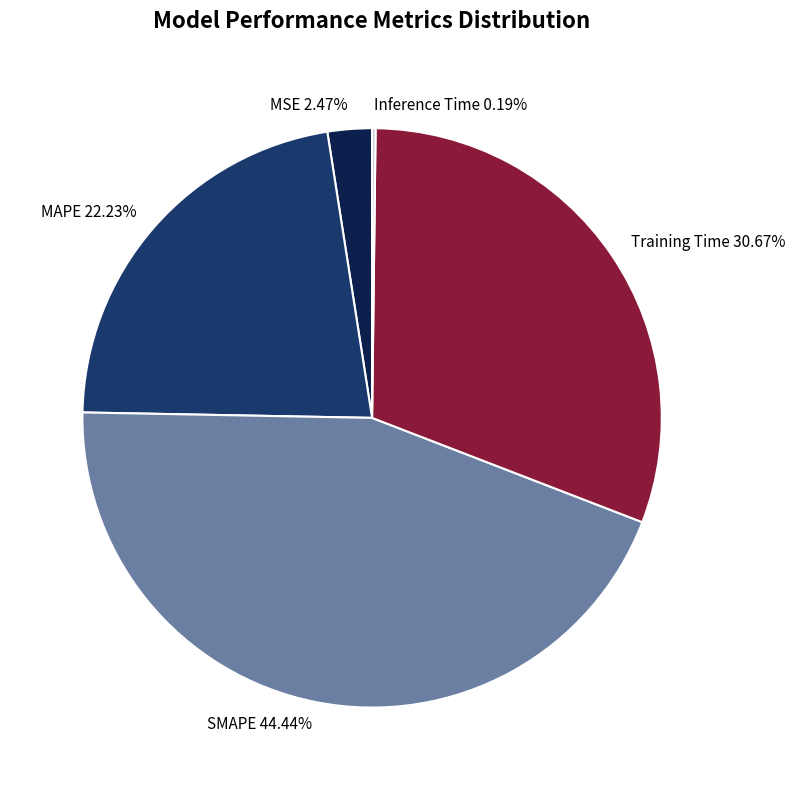

Between MAPE and Training Time, which is larger?

Training Time